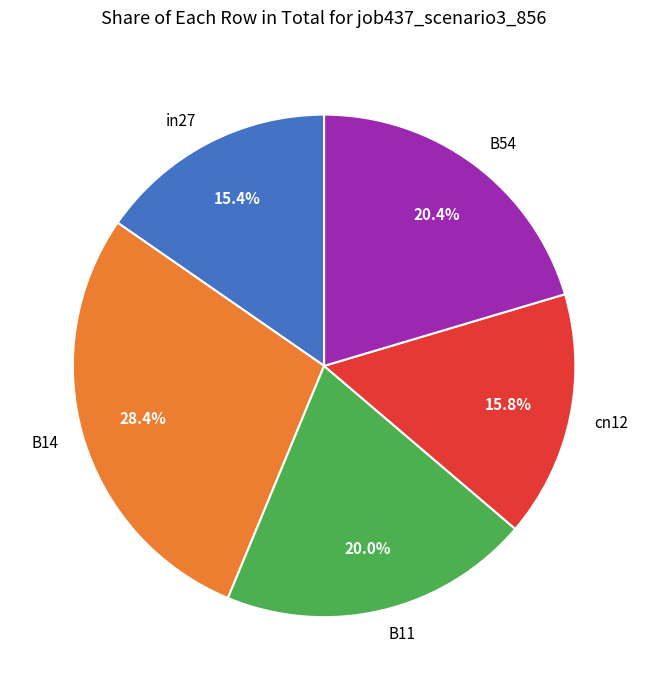

Between B54 and cn12, which is larger?

B54